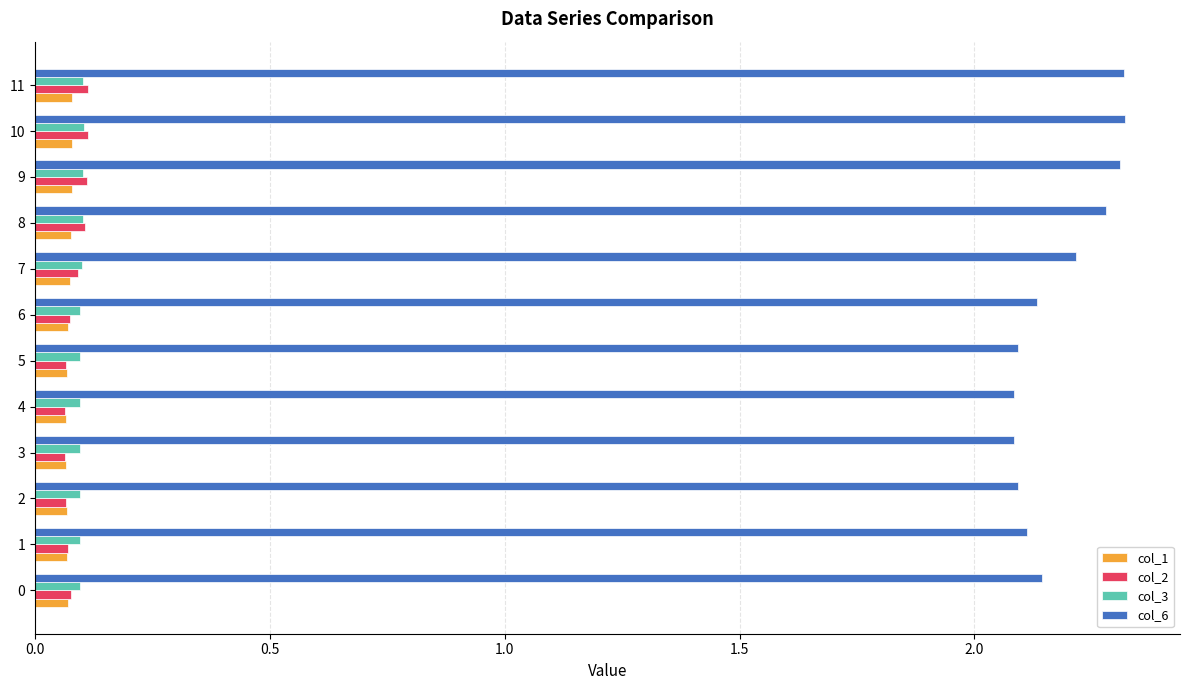

Which series has the largest total across all categories?

col_6